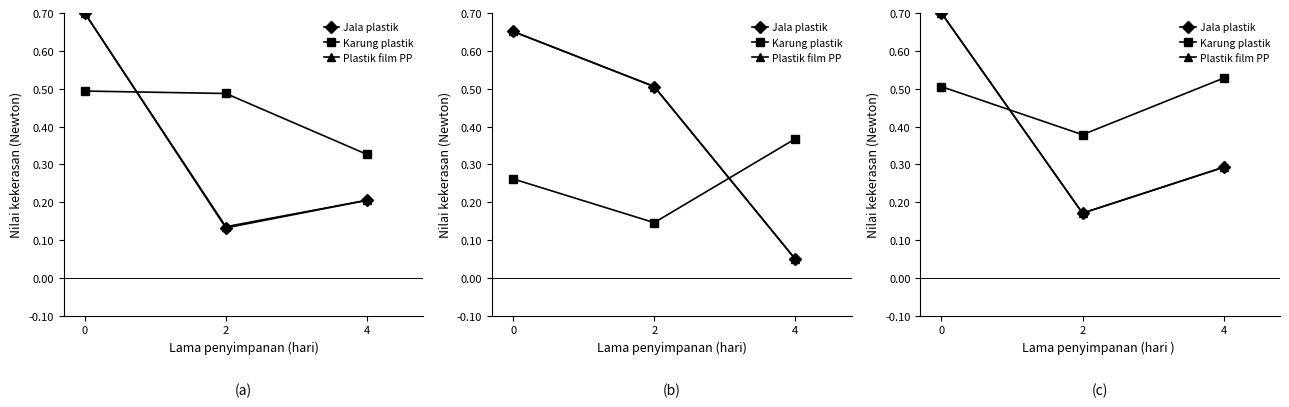

What is the highest value of the Karung plastik series?

0.5